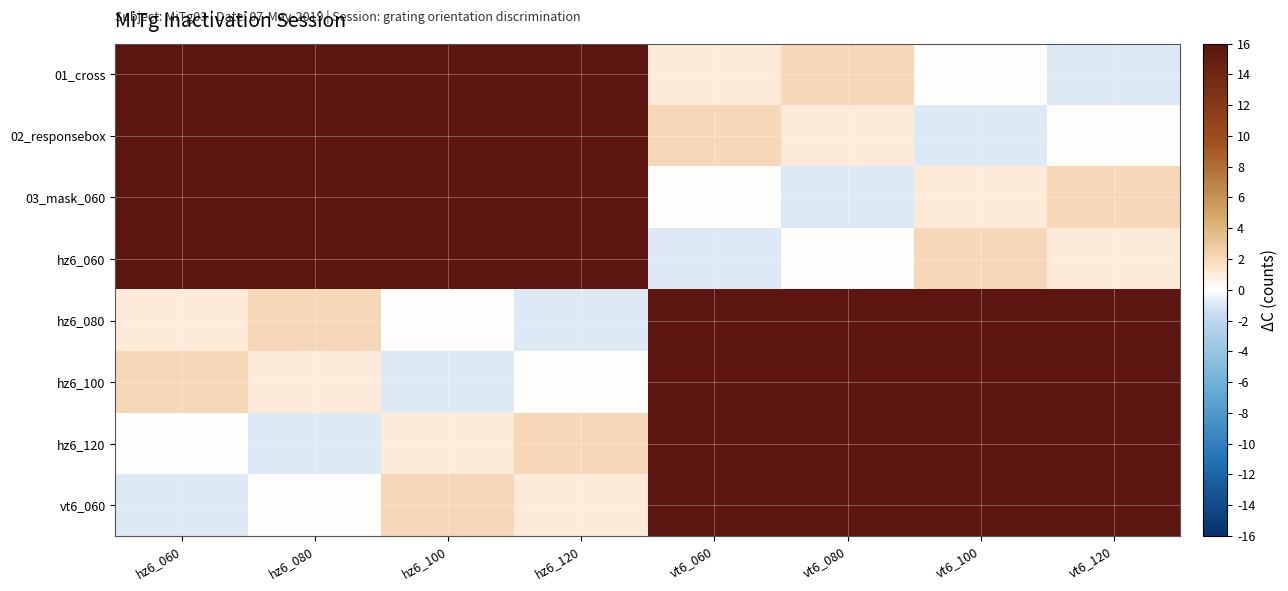

At how many categories does at least one series exceed 90?

8